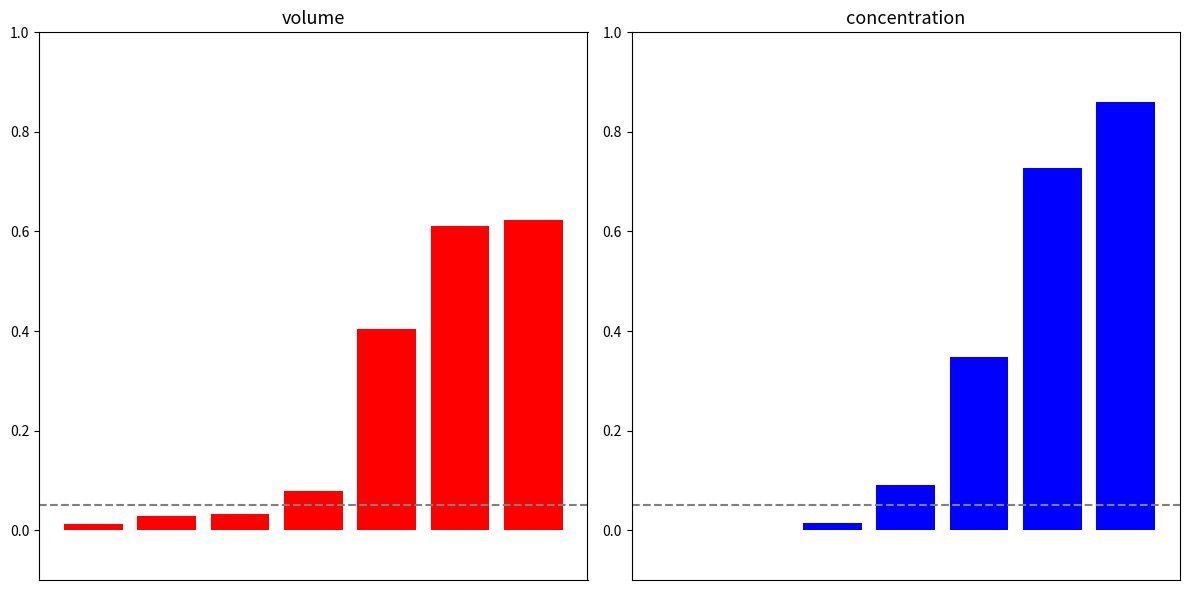

What is the sum of the volume values at 0 and 5?

0.6